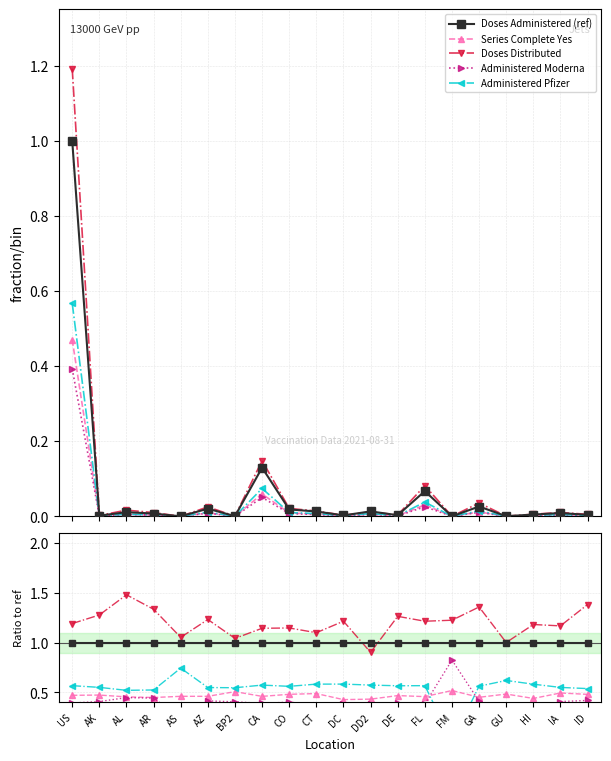

How many data points does each series have?

20